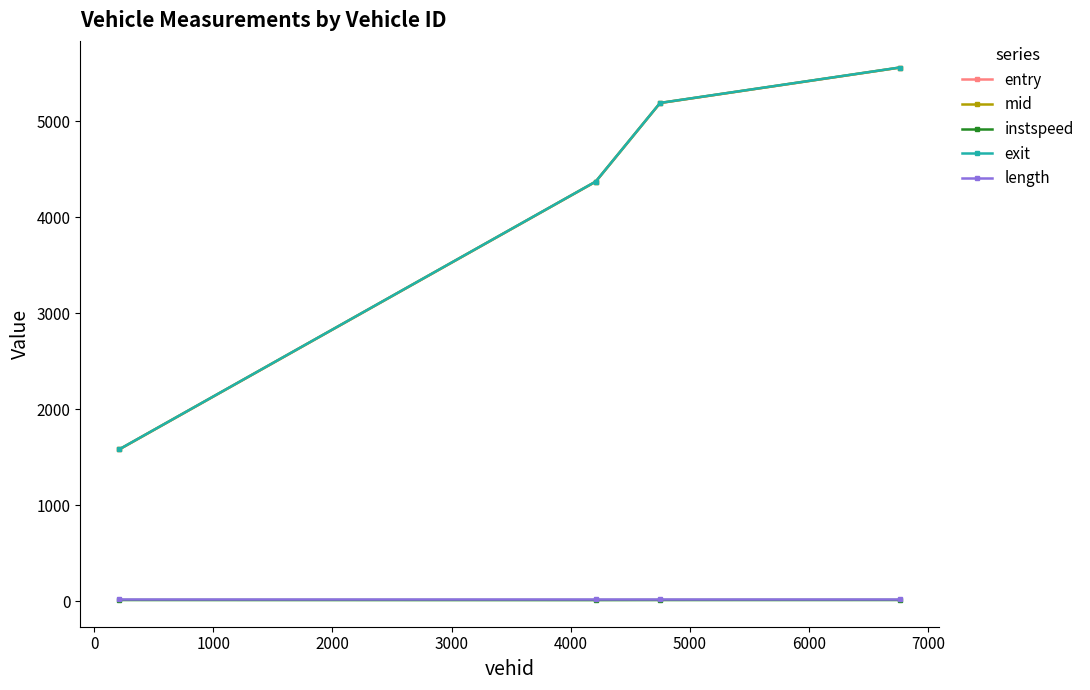

True or false: exit and length cross at least once.

False